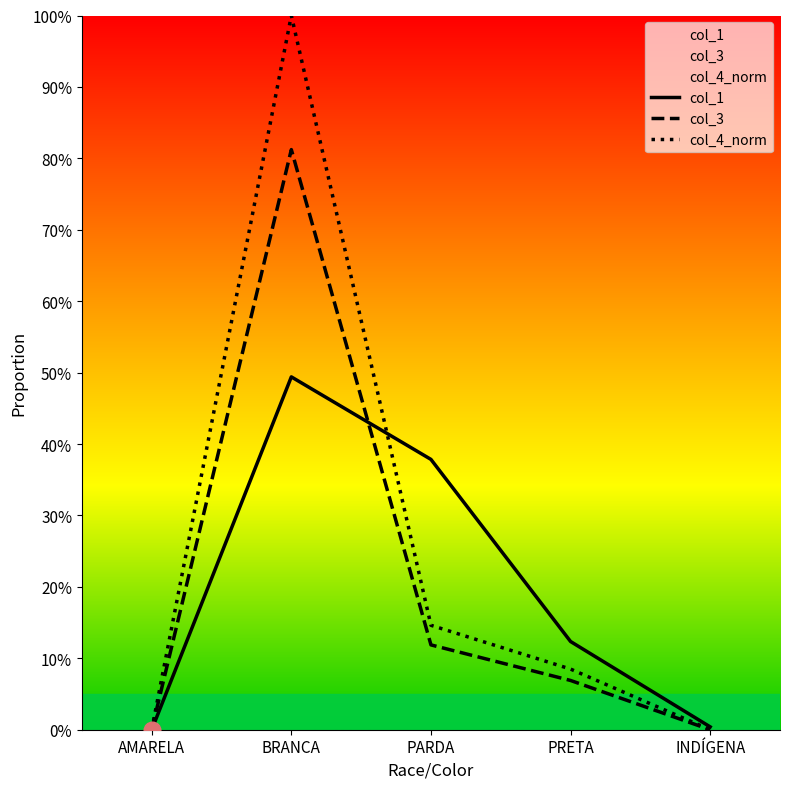

True or false: col_4_norm has a value of 0.1 at PRETA.

True